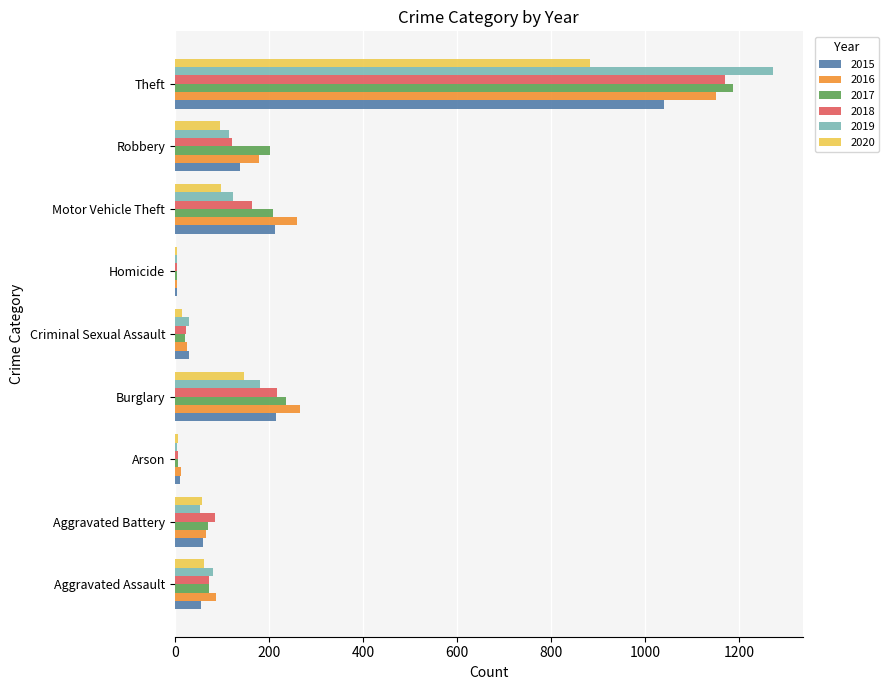

What is the sum of the 2018 values at Aggravated Assault and Theft?

1242